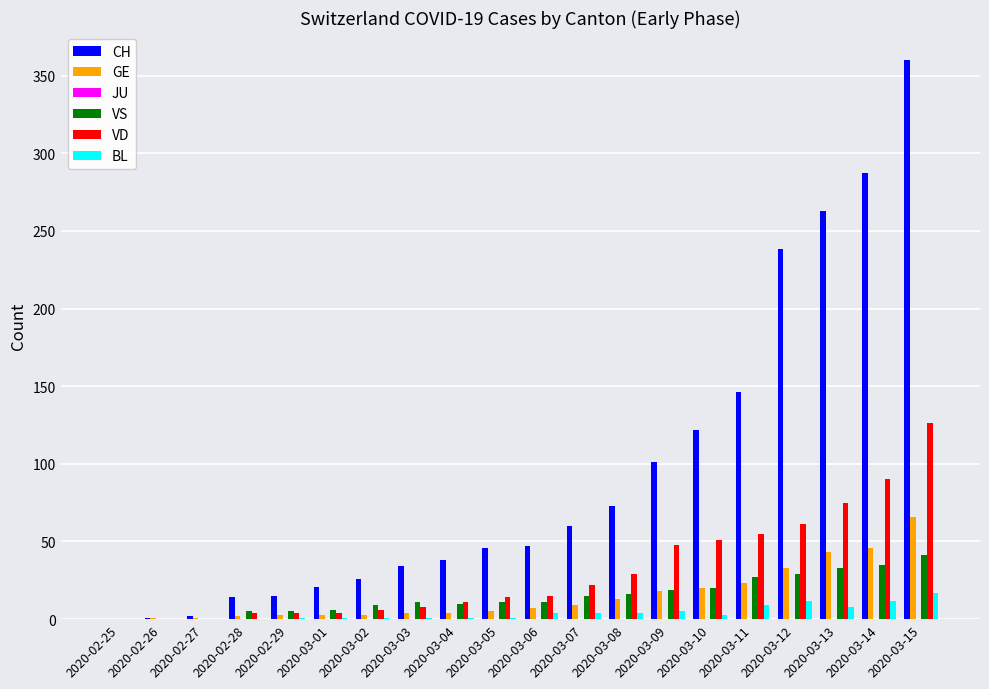

Between 2020-03-01 and 2020-03-09, which series saw the biggest shift?

CH